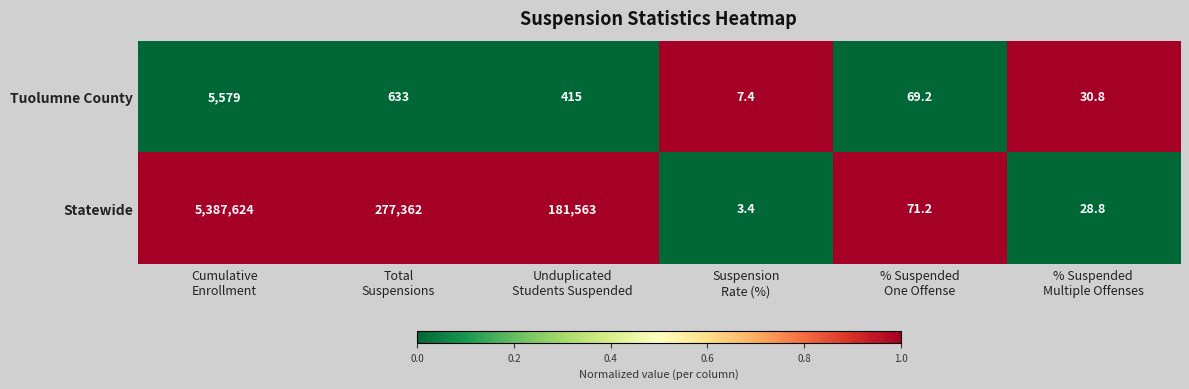

Which series has the largest total across all categories?

Statewide